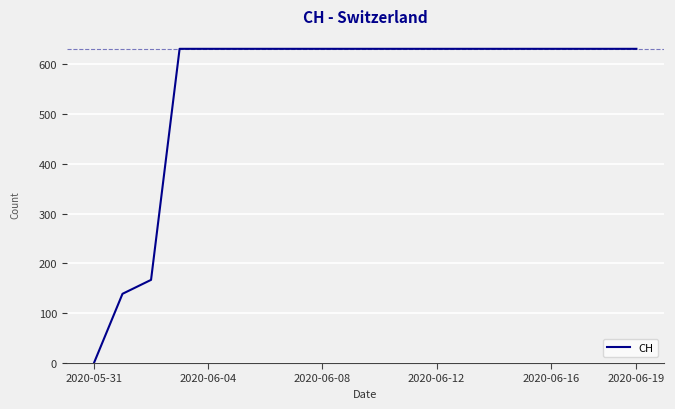

Reading left to right, extract all data points from this chart.

0	139	167	631	631	631	631	631	631	631	631	631	631	631	631	631	631	631	631	631